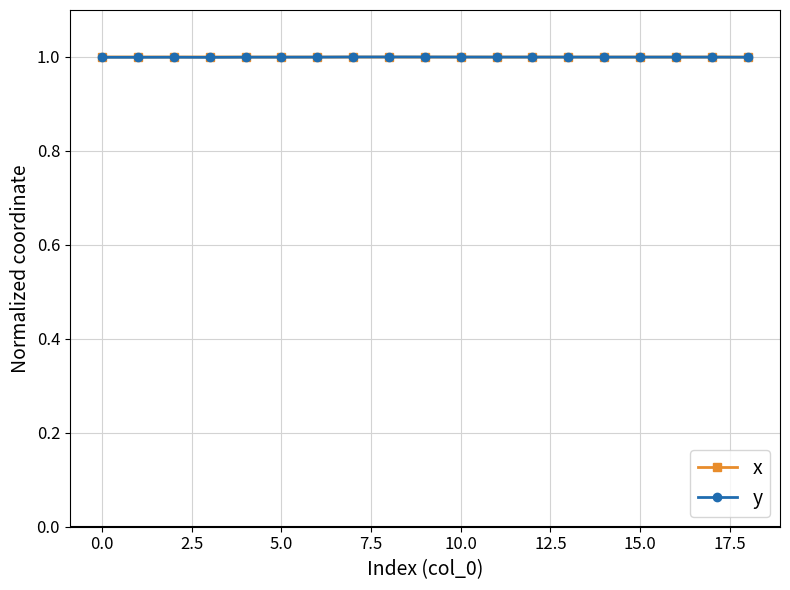

Which series has the widest spread of values?

y